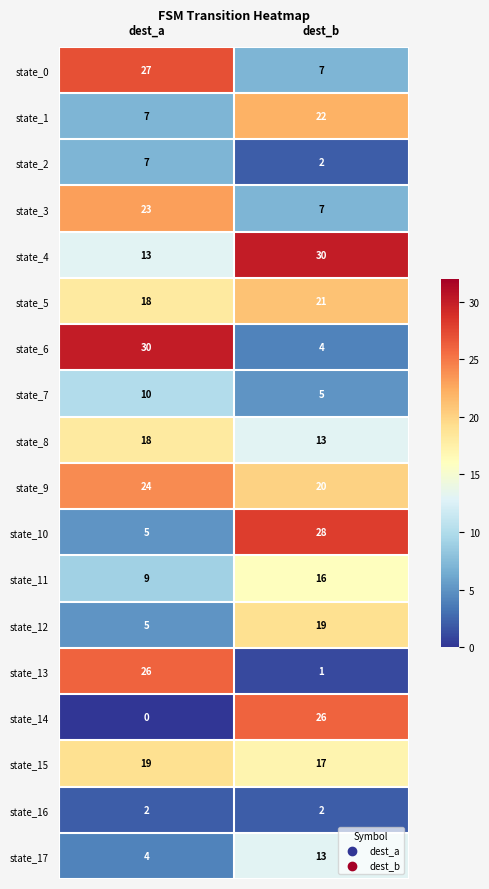

Which category has the highest value in the state_5 series?

dest_b